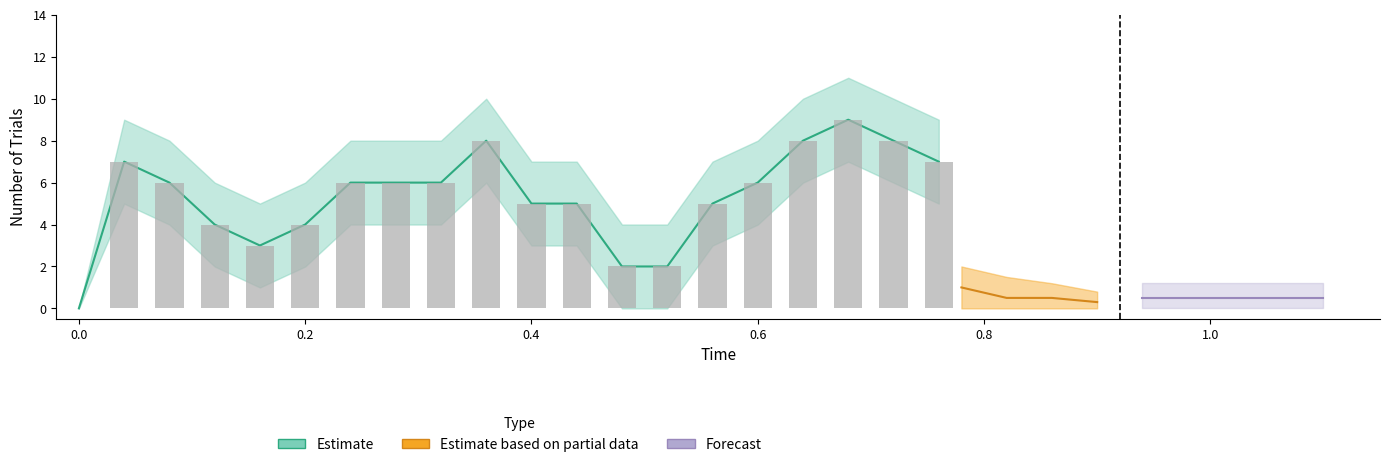

Which series has the largest range (max minus min)?

Estimate_upper